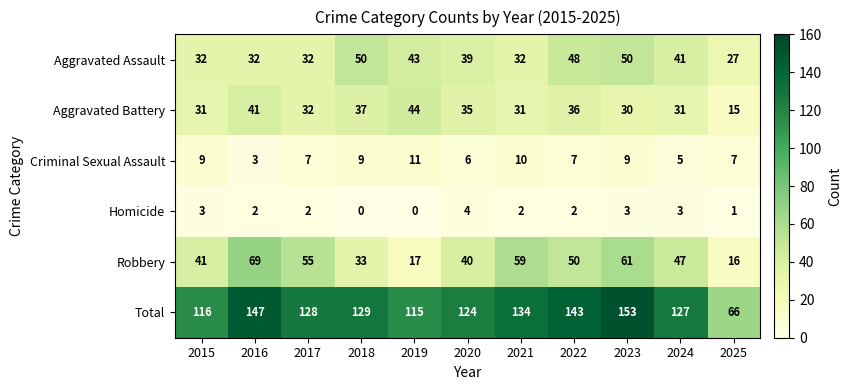

What is the maximum value shown in the chart?

153